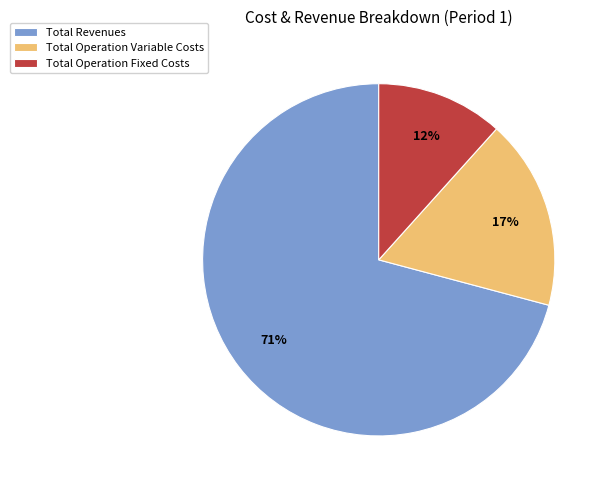

Is it true that Total Operation Variable Costs is 17% of the pie?

True